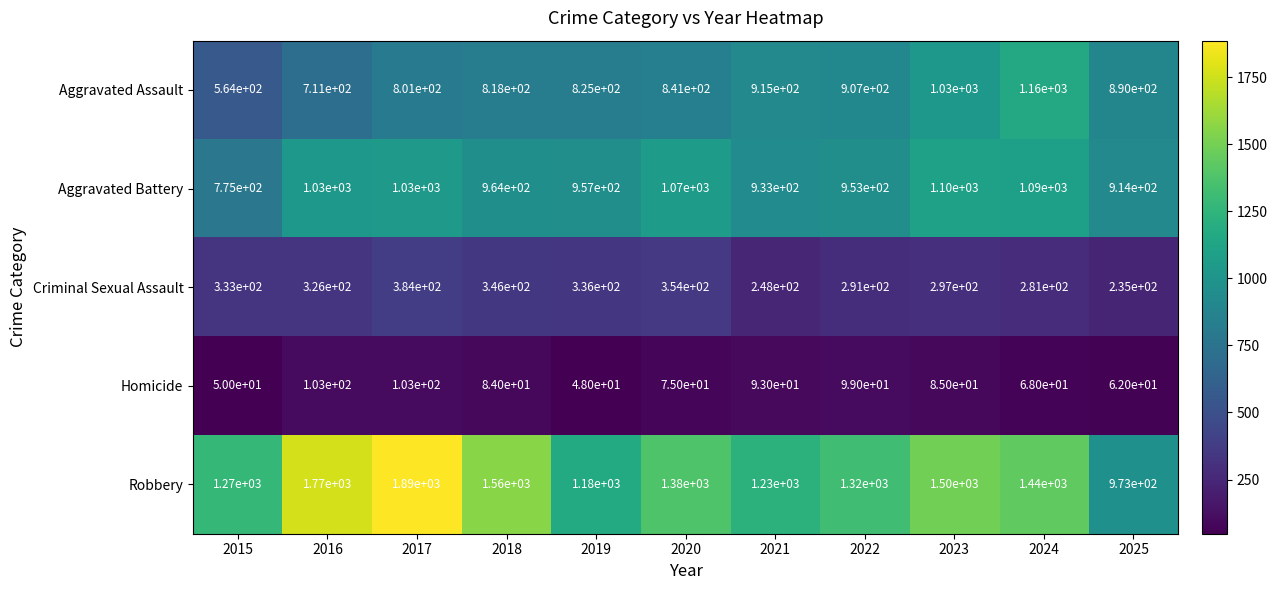

At which category is the sum across all series the highest?

2017